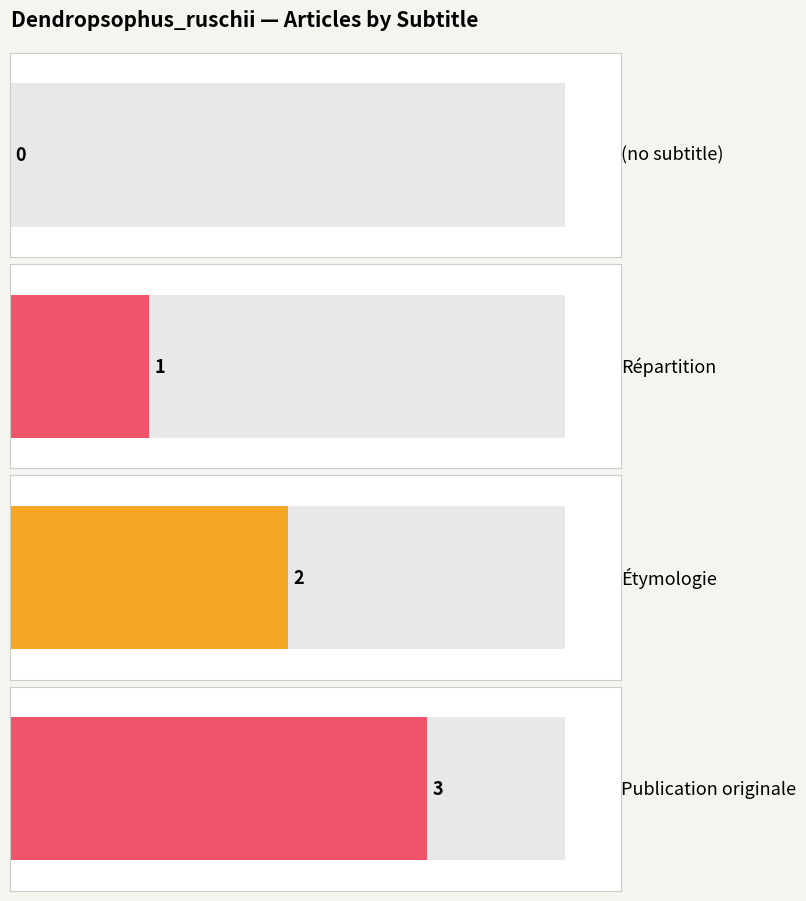

Reading left to right, what are all the values shown in this chart?

0	1	2	3